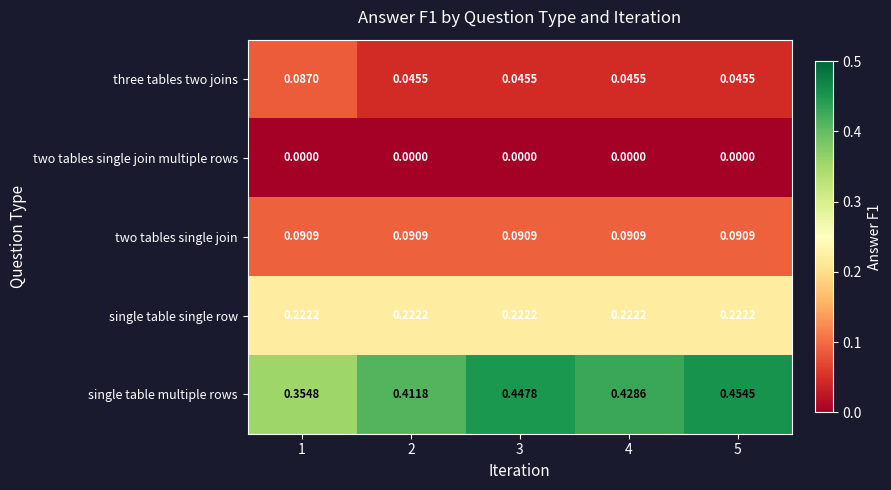

Which series has the widest spread of values?

single table multiple rows